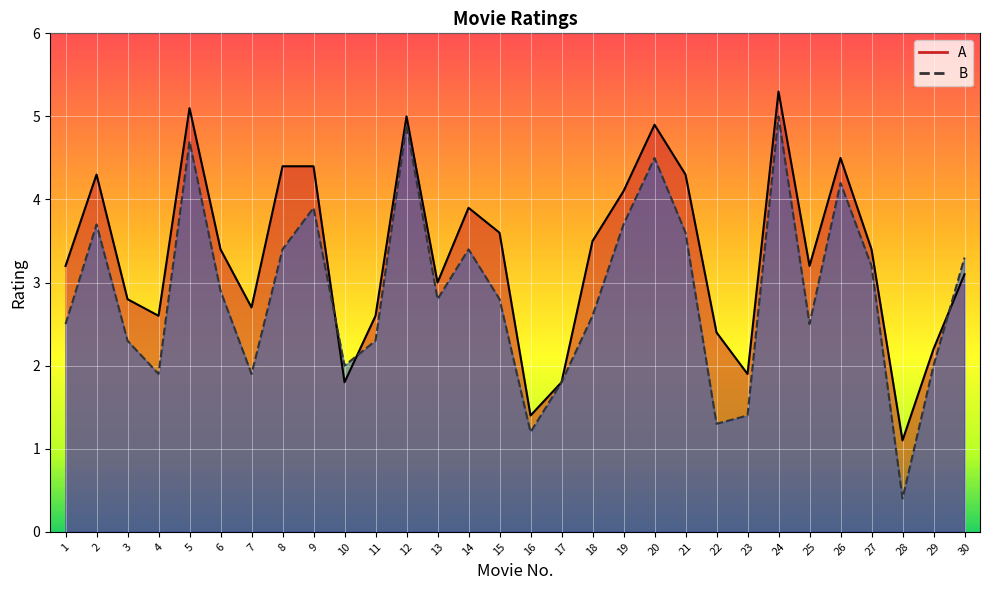

What is the average value of the B series?

2.9